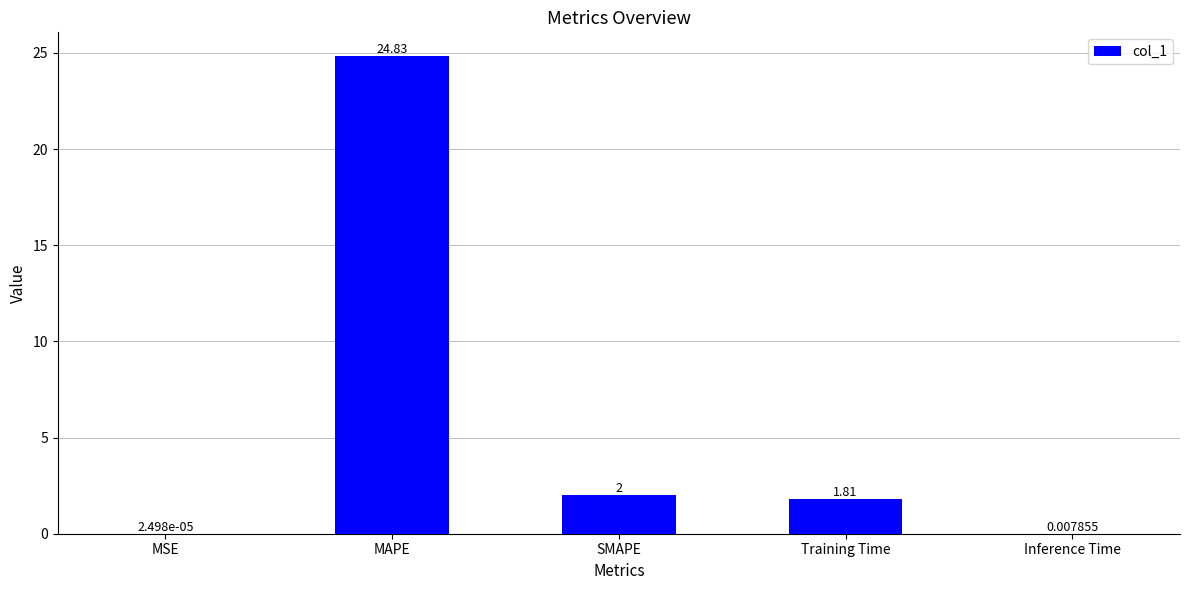

Where does the data first go above 1?

MAPE